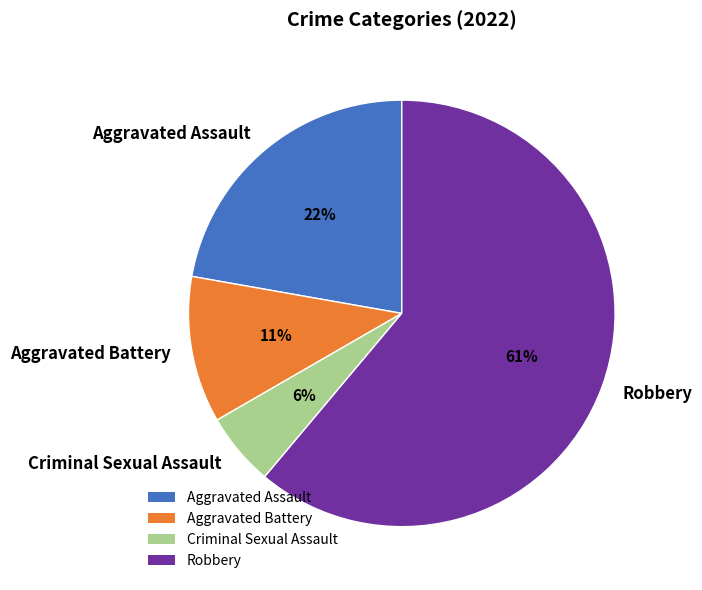

Which slice is the smallest?

Criminal Sexual Assault